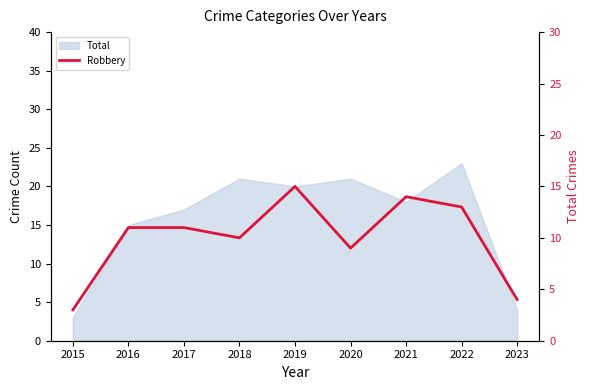

What is the approximate value at 2020, to the nearest 5?

10